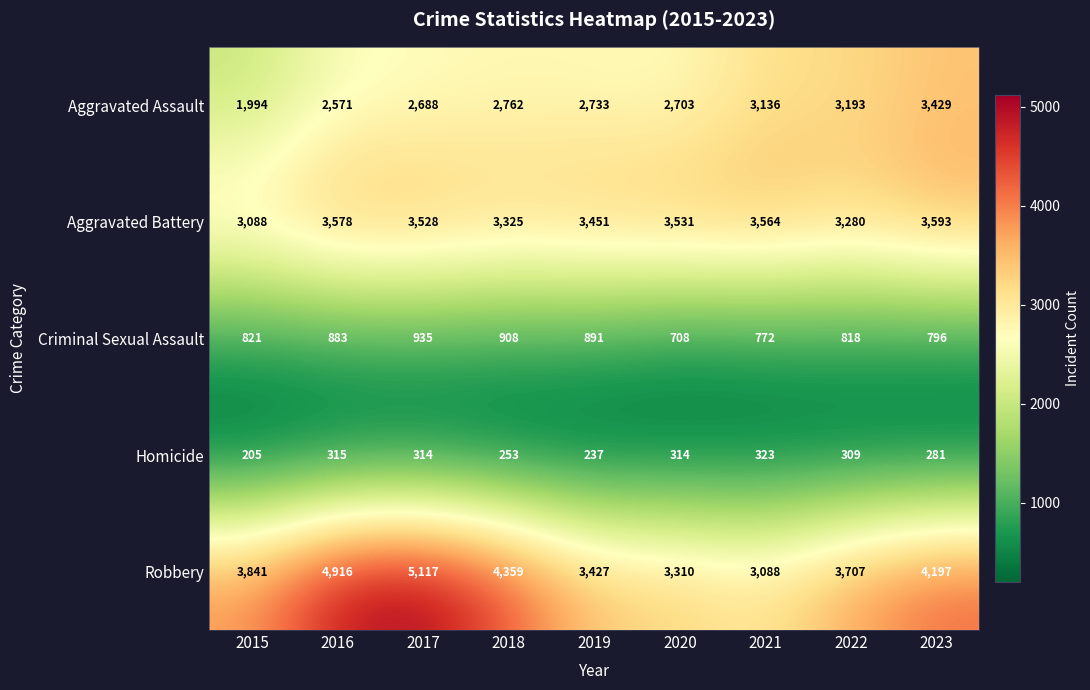

At how many categories does at least one series exceed 3984?

4